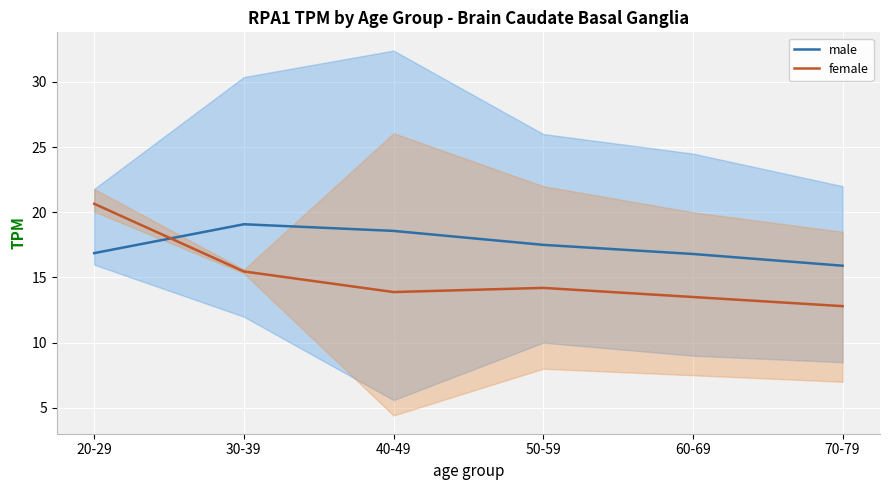

After their last crossing, which series has the higher values: female or male?

male